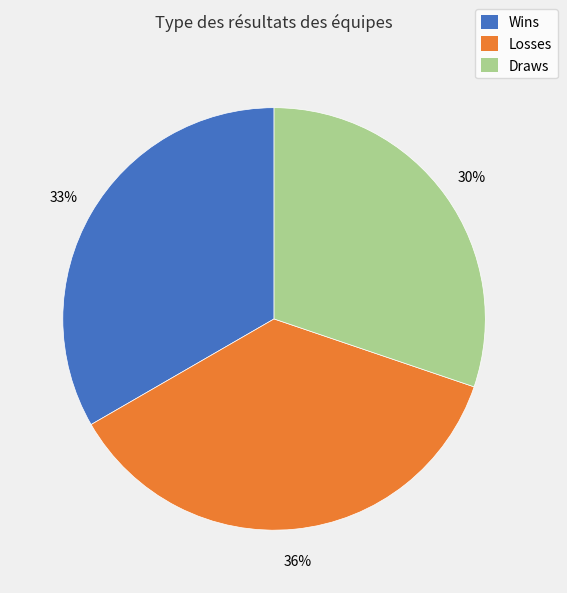

Is there a majority slice in this chart?

No